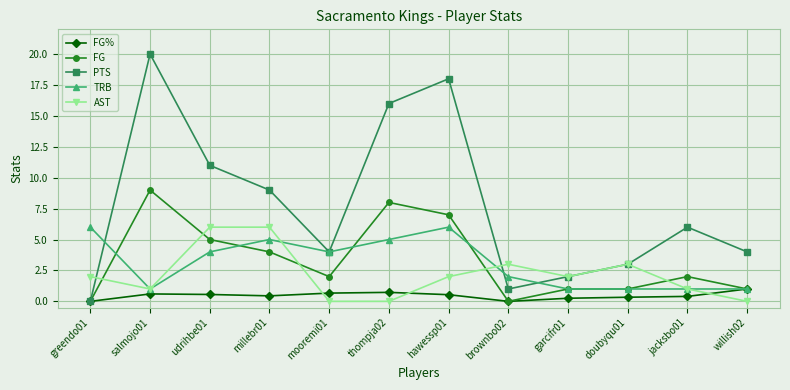

How many data points does each series have?

12